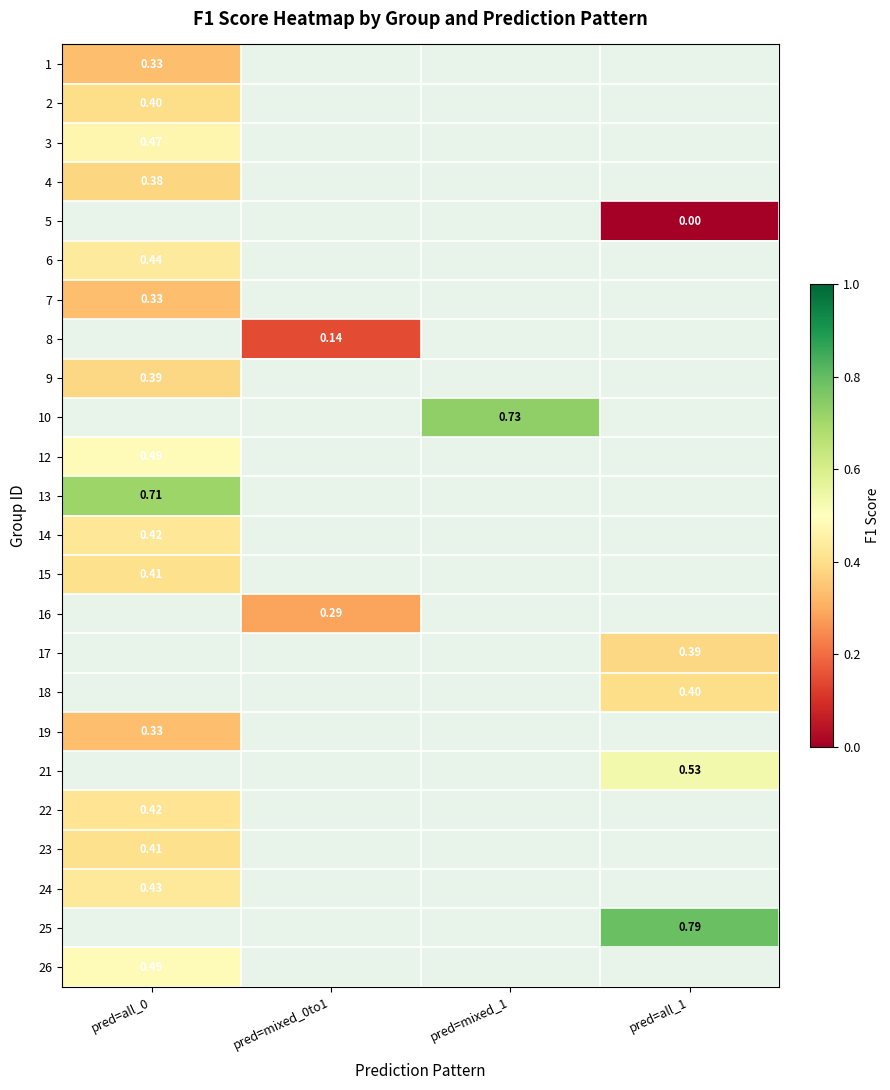

Between pred=mixed_0to1 and pred=mixed_1, which is larger?

pred=mixed_1